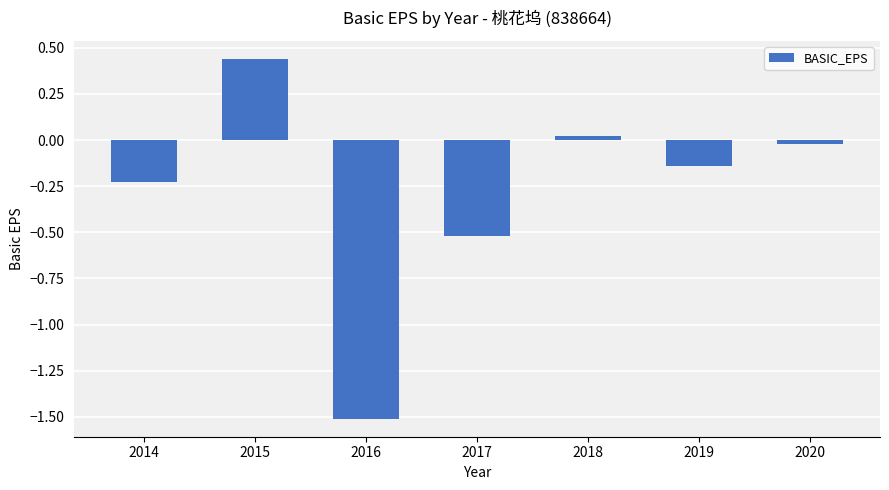

What is the value of the 4th bar from the left?

-0.5